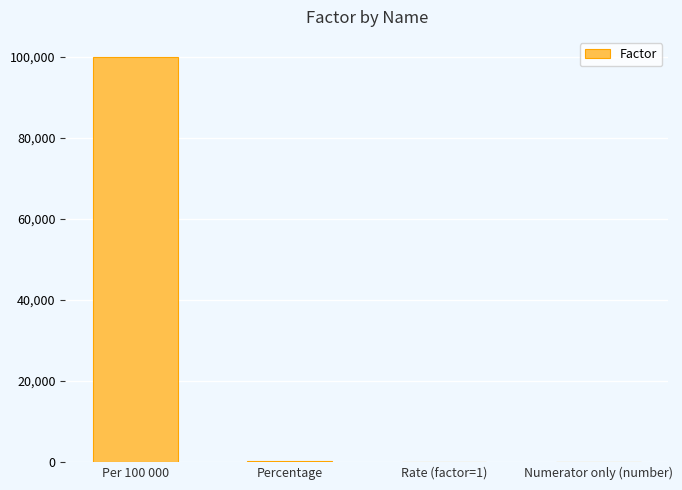

What is the maximum value shown in the chart?

100000